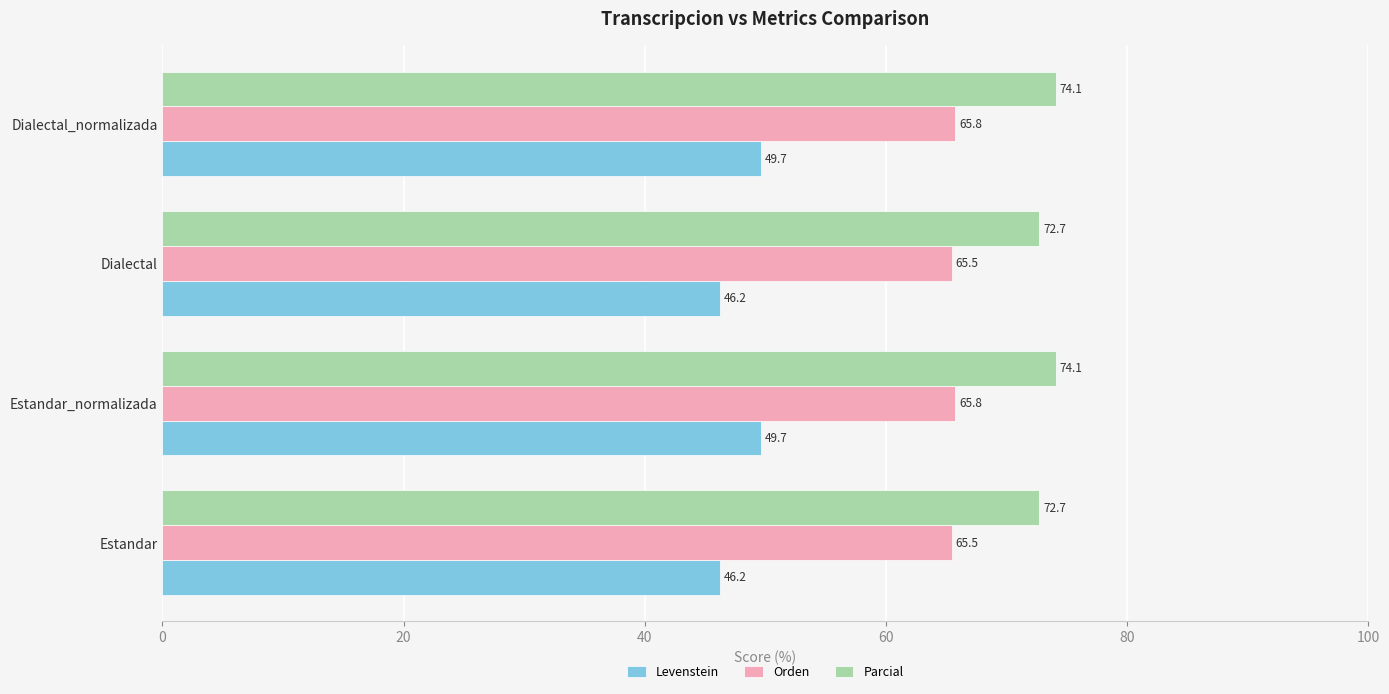

What are all the series names shown in the legend?

Levenstein, Orden, Parcial